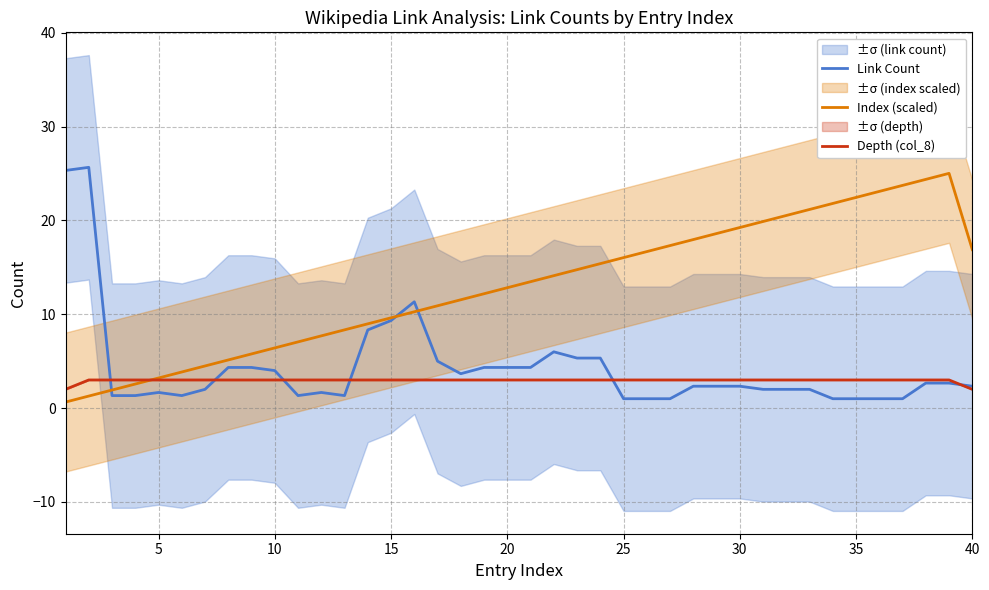

What is the difference between the second highest and second lowest values in the Depth (col_8) series?

1.0